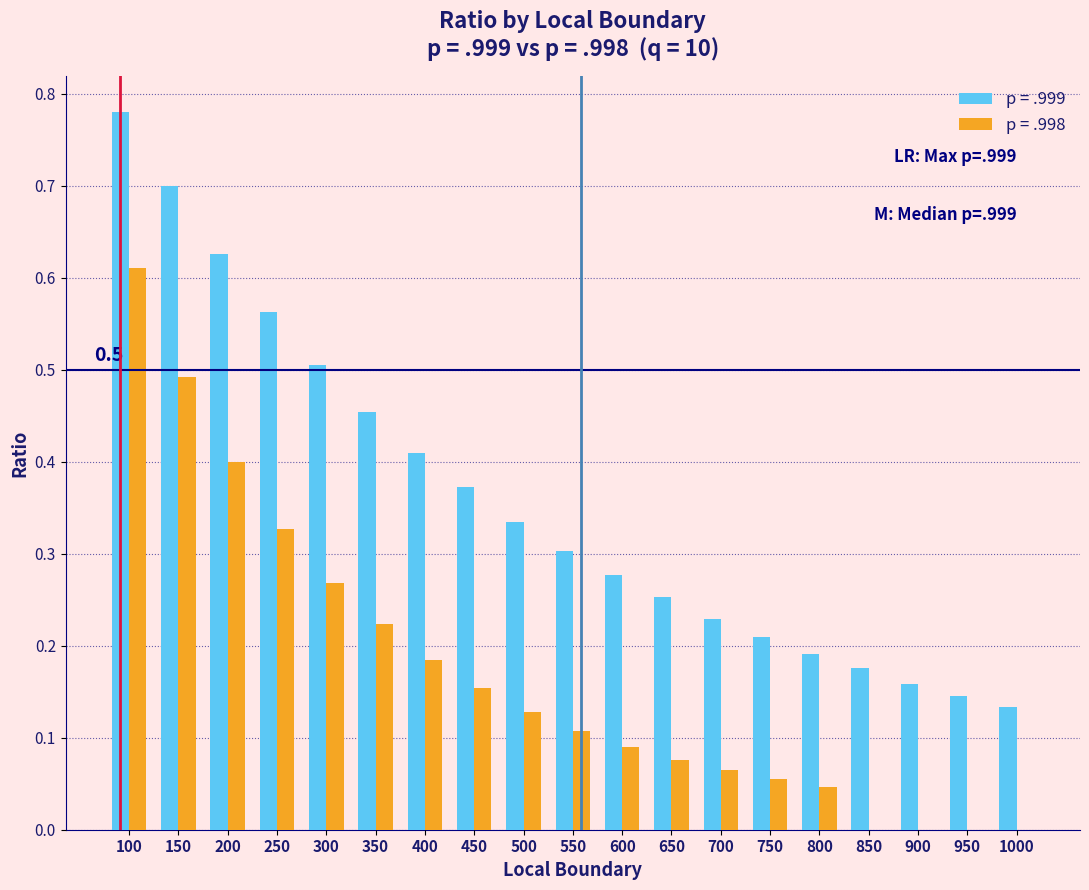

At which label does p = .998 reach its peak?

100